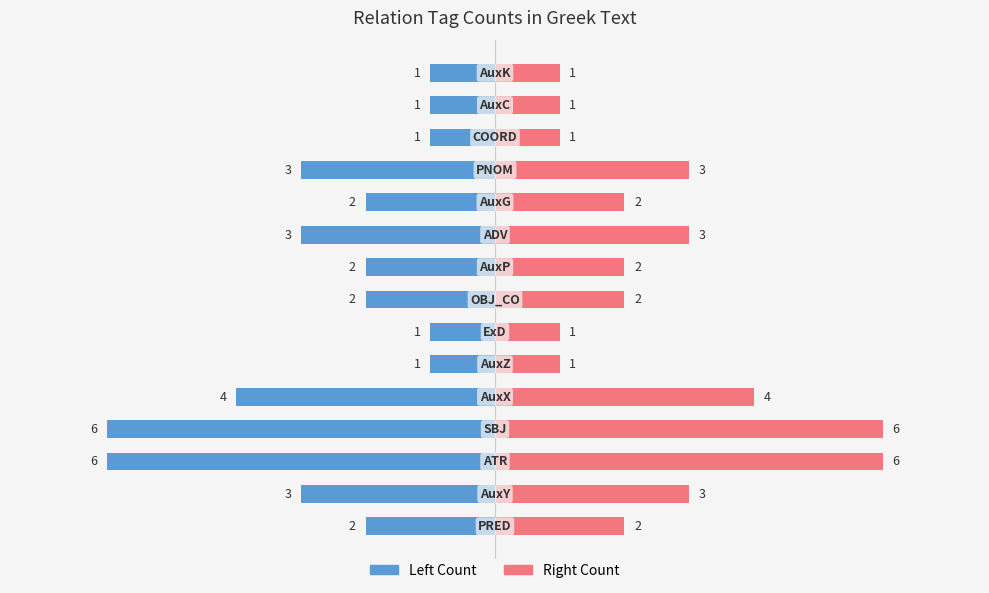

How many data points in Left Count are less than -2?

6